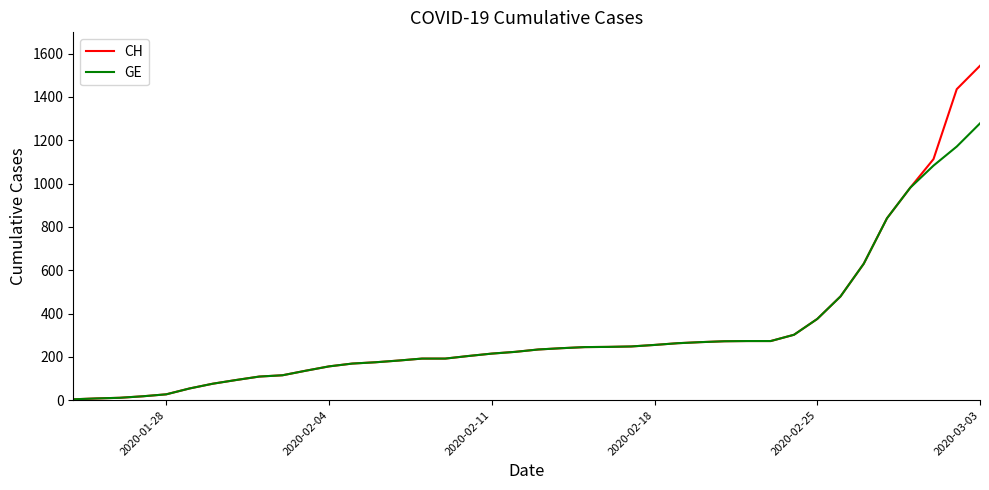

List the series in order of their peak value, highest first.

CH, GE